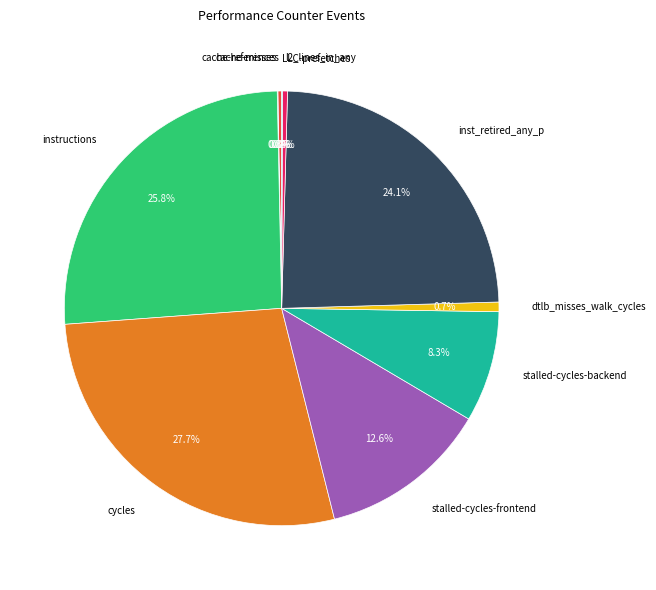

Between instructions and dtlb_misses_walk_cycles, which is larger?

instructions